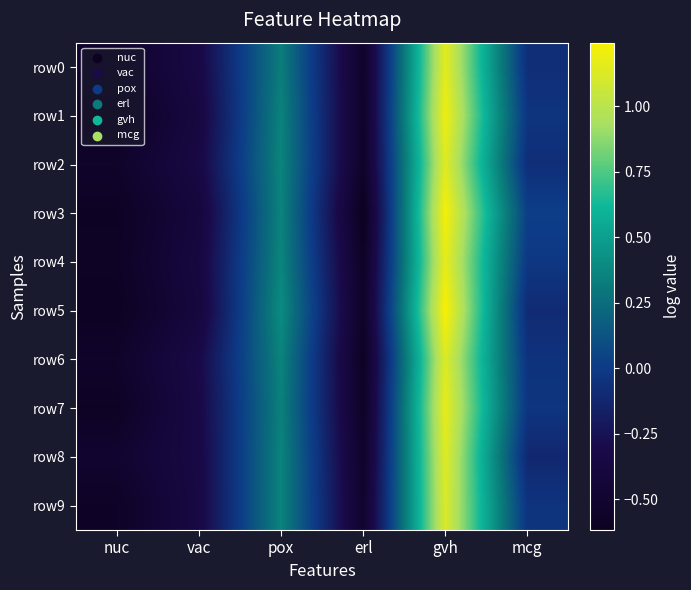

Rank the series at mcg from highest to lowest value.

row3, row4, row7, row1, row9, row6, row2, row0, row5, row8